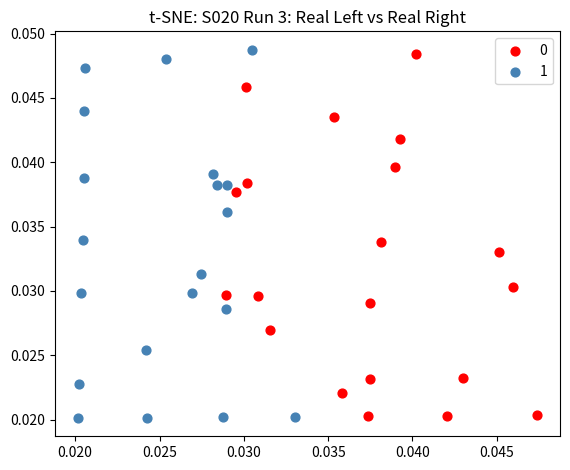

Which series has the largest Y range (max minus min)?

1